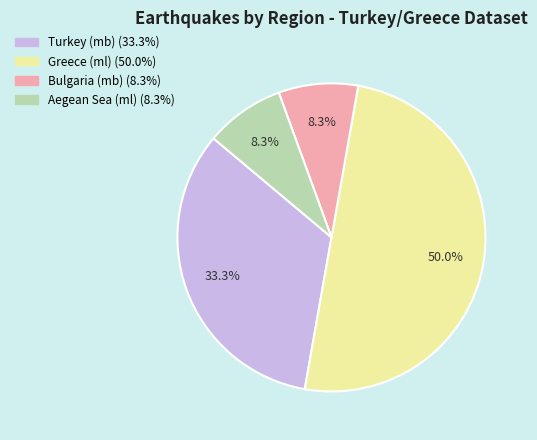

What is the largest slice in the pie chart?

Greece (ml)